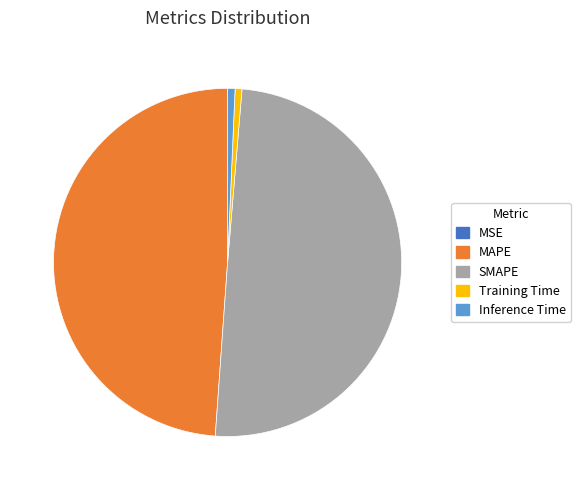

Which category has the biggest portion of the pie?

SMAPE